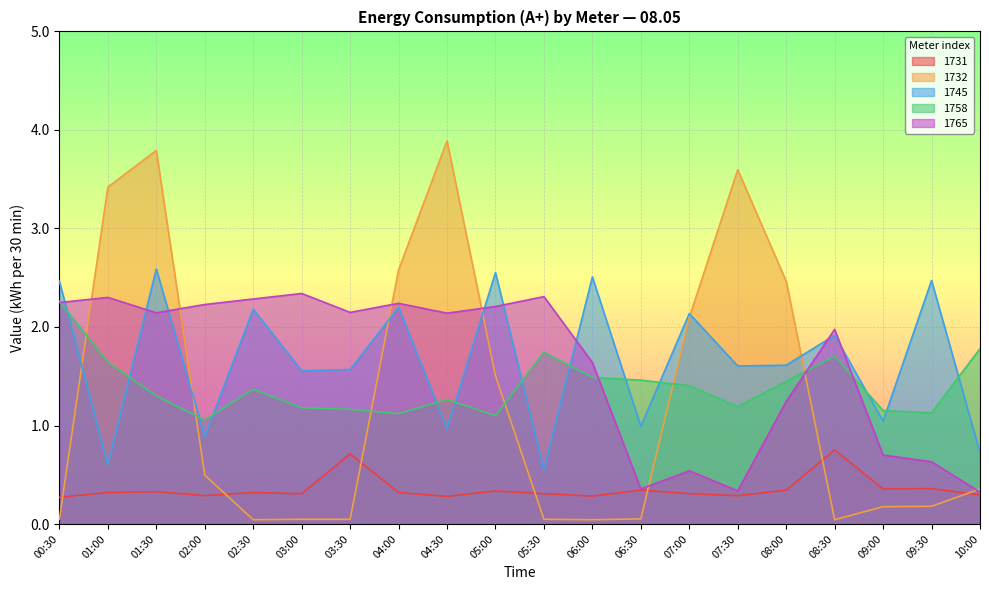

The value of 1745 at 09:30 is 0.7. True or false?

False